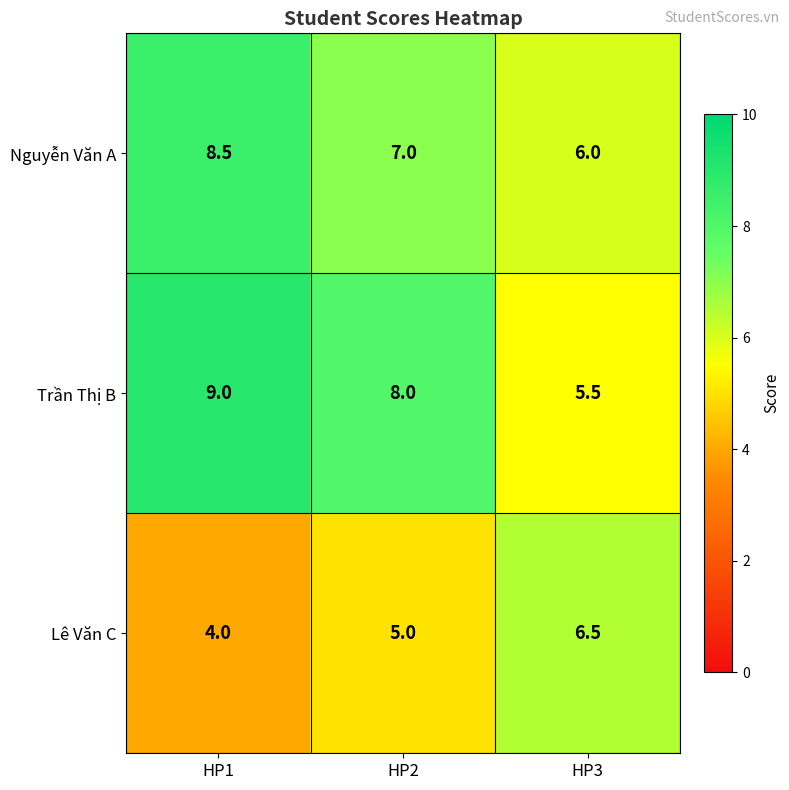

How many series are shown in this chart?

3